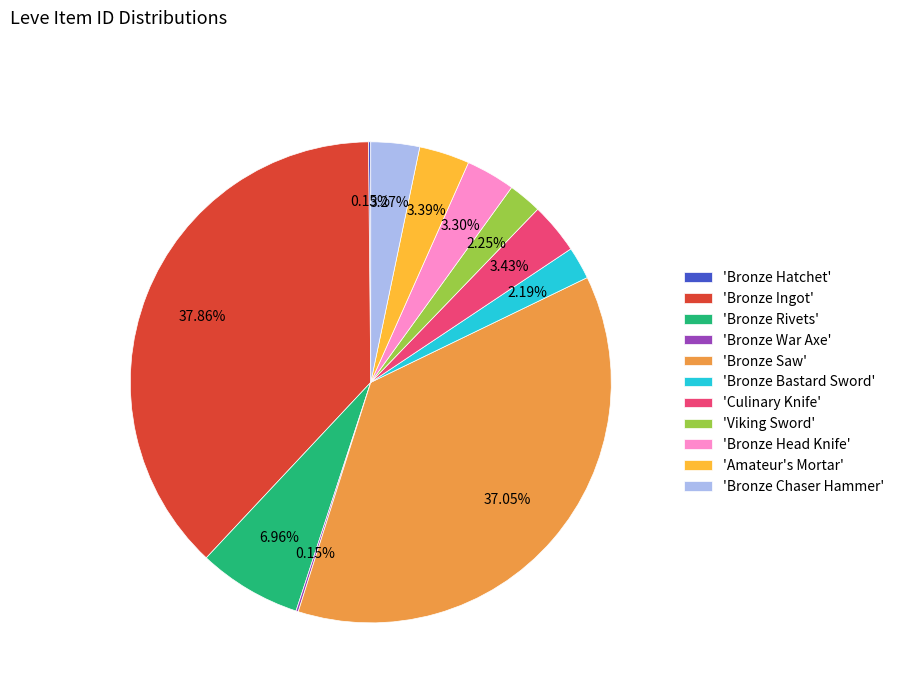

Is the sum of 'Bronze Saw' and 'Viking Sword' greater than half?

No